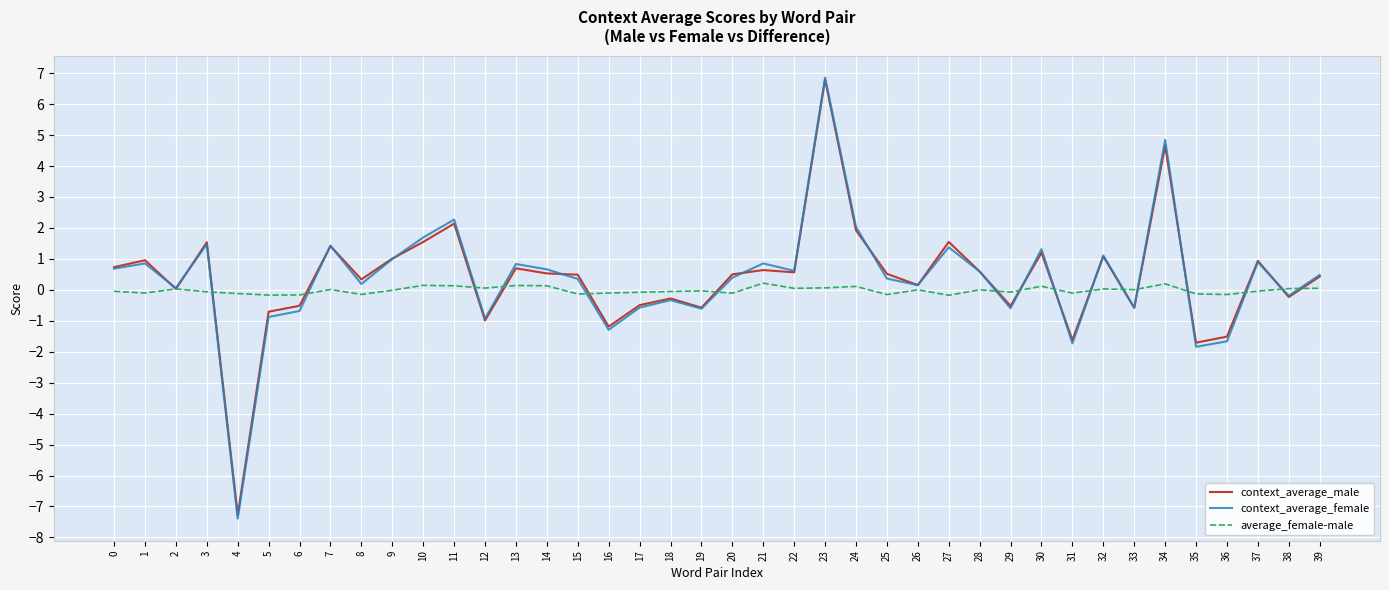

At which category is the sum across all series the highest?

23